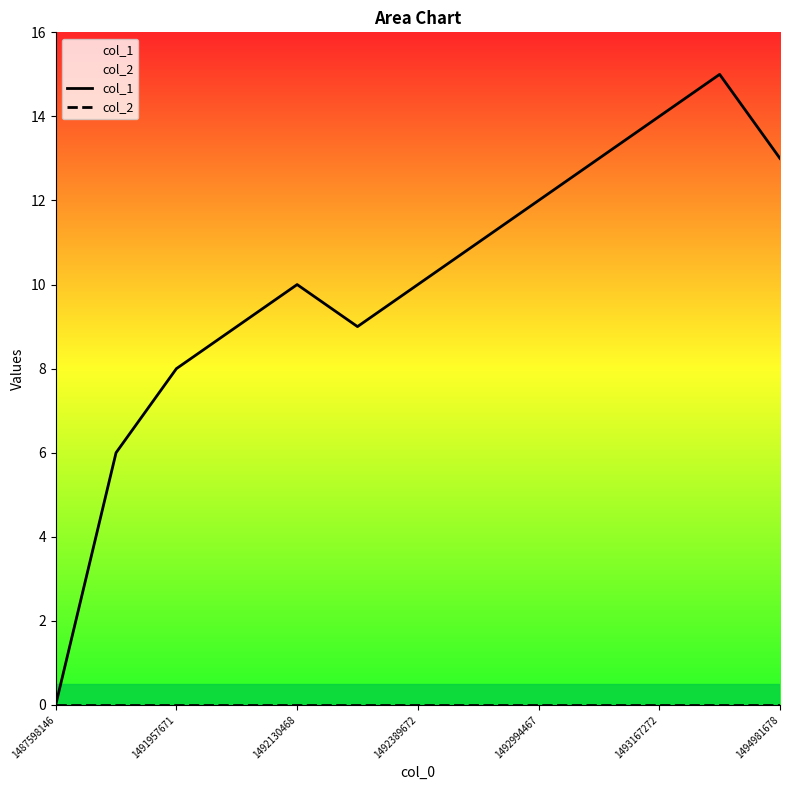

What is the spread (max minus min) of values at 7?

11